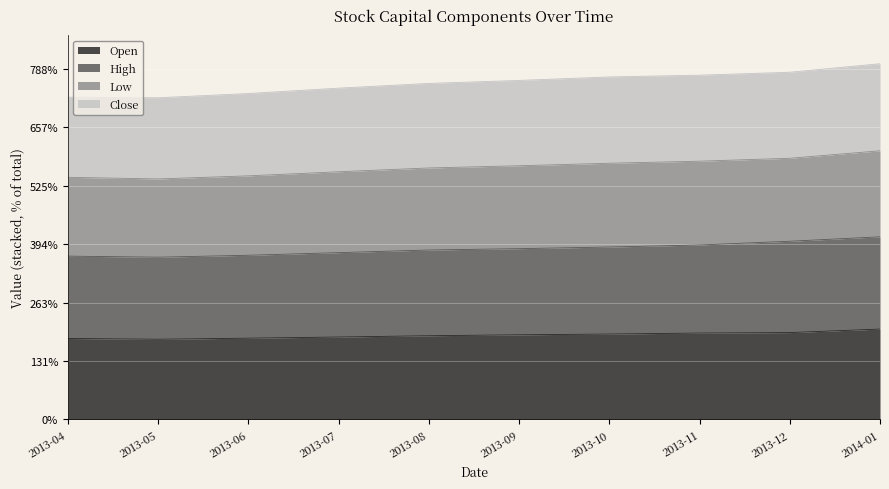

What is the greatest value displayed?

60.9